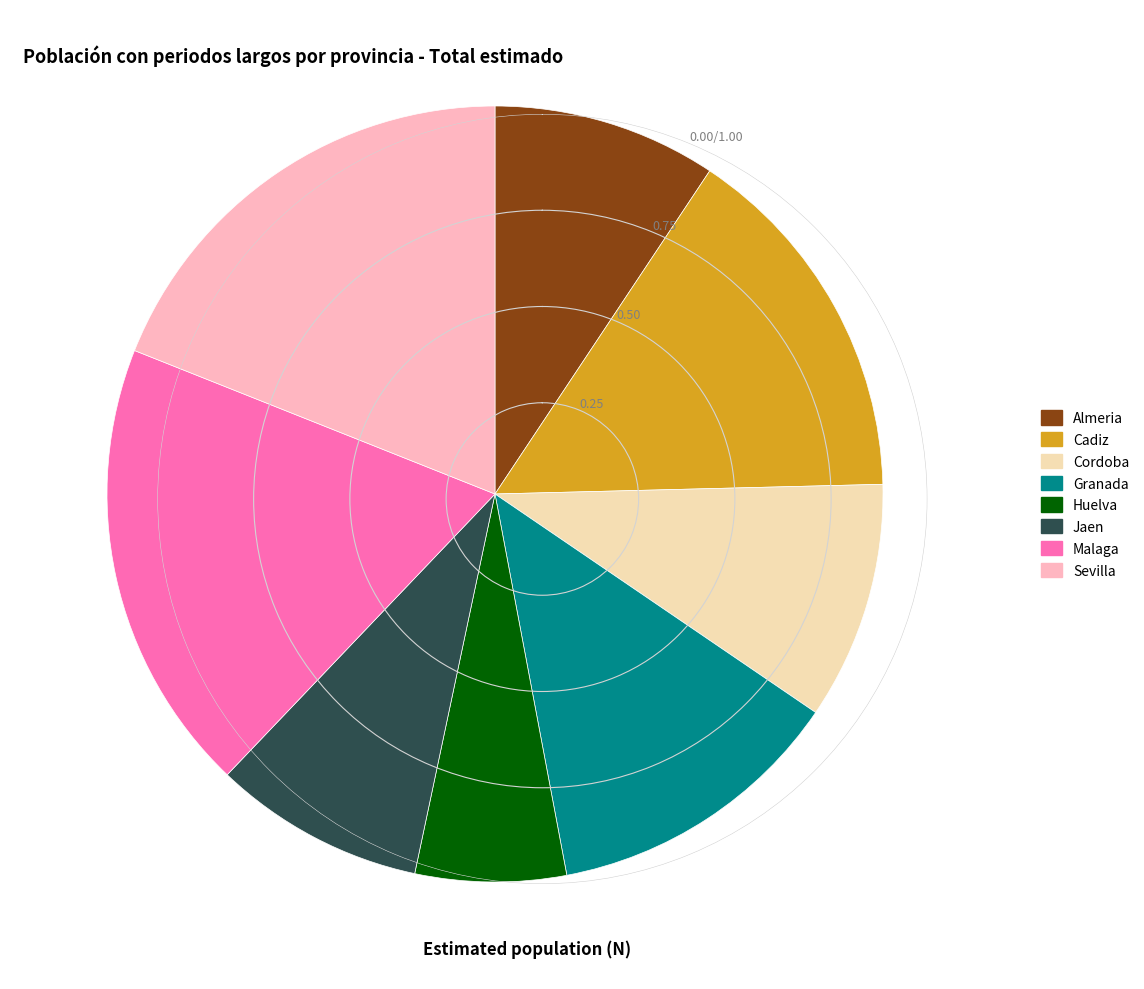

Which has a higher value, Almeria or Jaen?

Almeria